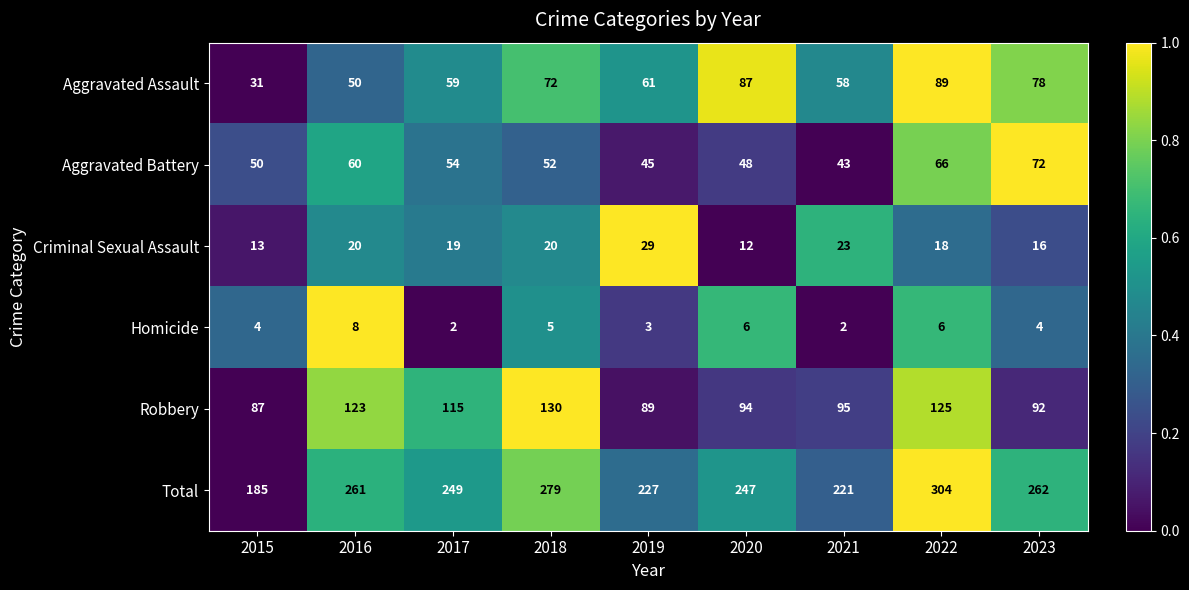

What is the difference between the Criminal Sexual Assault values at 2021 and 2018?

3